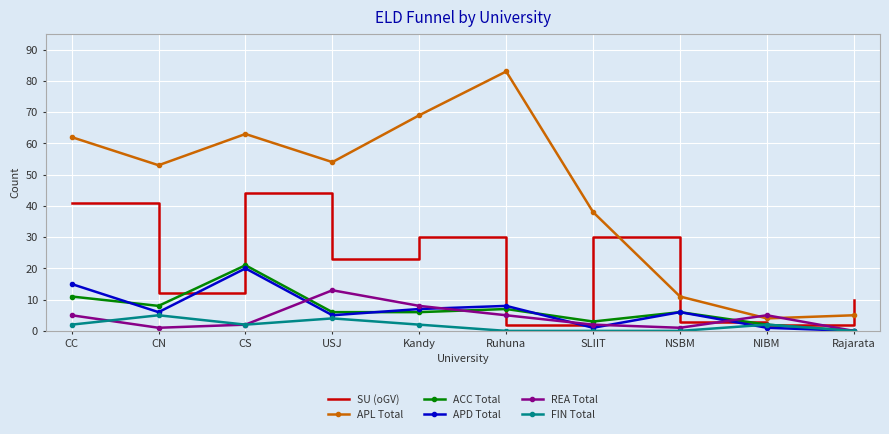

Is it true that APD Total equals 3 at Kandy?

False